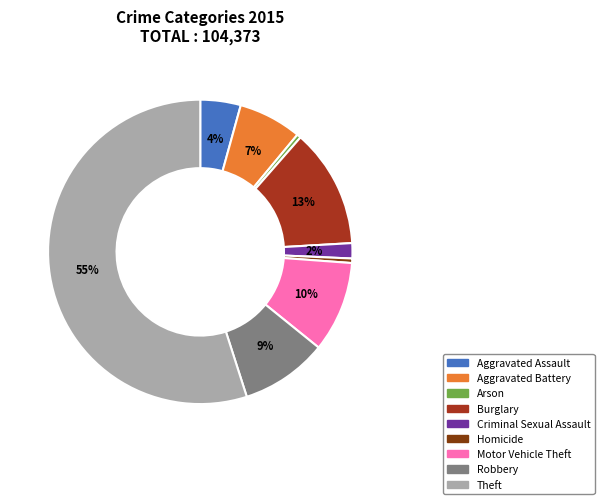

Is it true that Criminal Sexual Assault is 12% of the pie?

False